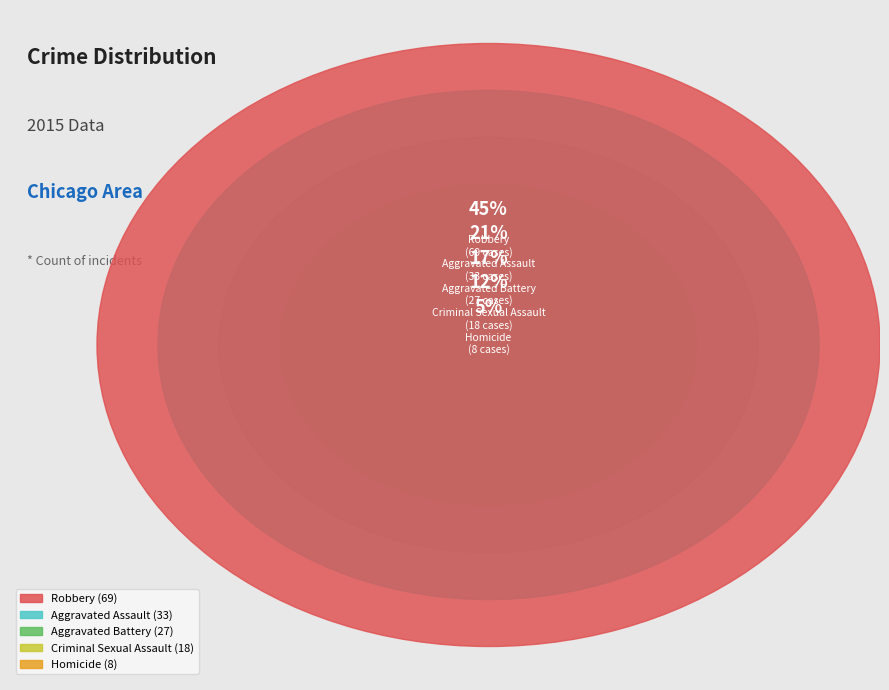

Is it true that Homicide is 5% of the pie?

True